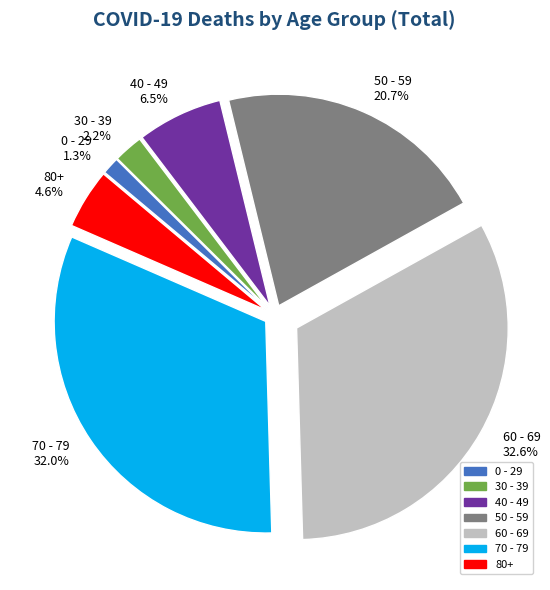

What is the smallest slice in the pie chart?

0 - 29